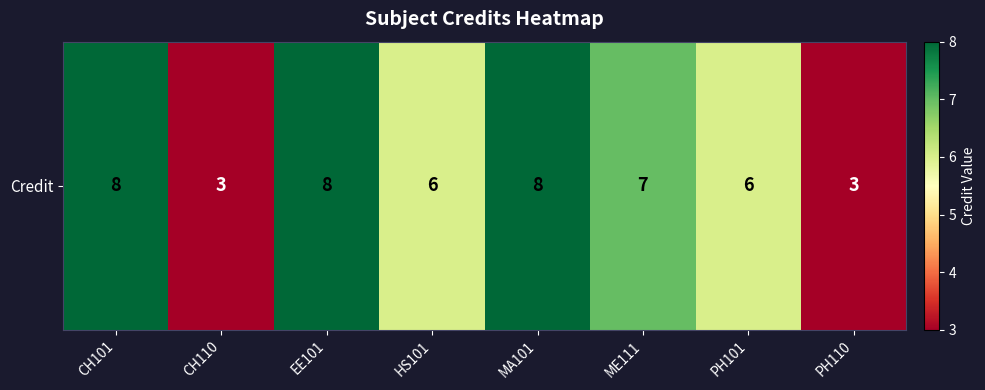

What is the difference between the maximum and second lowest values?

5